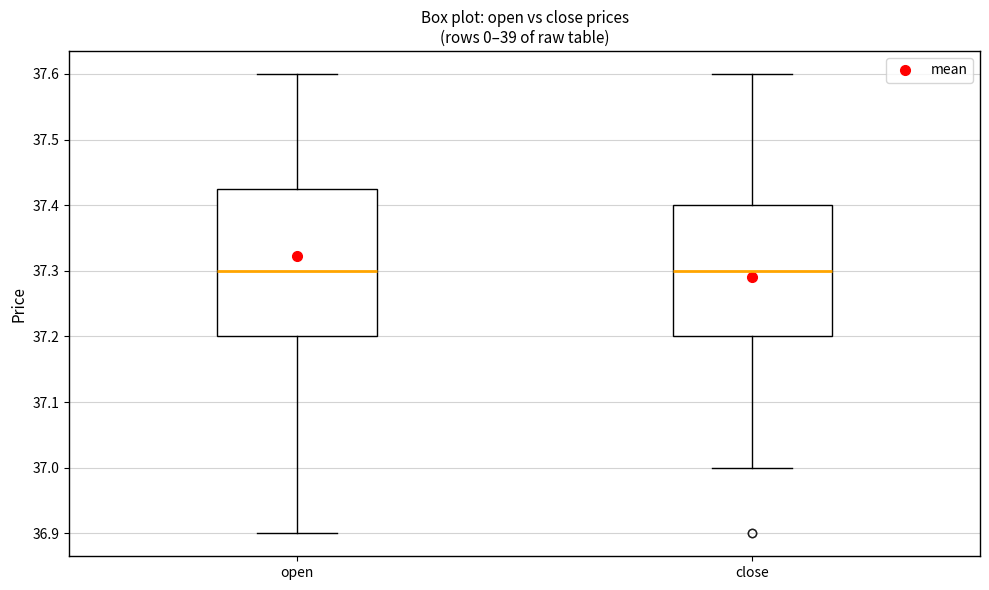

Comparing the boxes themselves (not the whiskers), which one is the tallest?

open